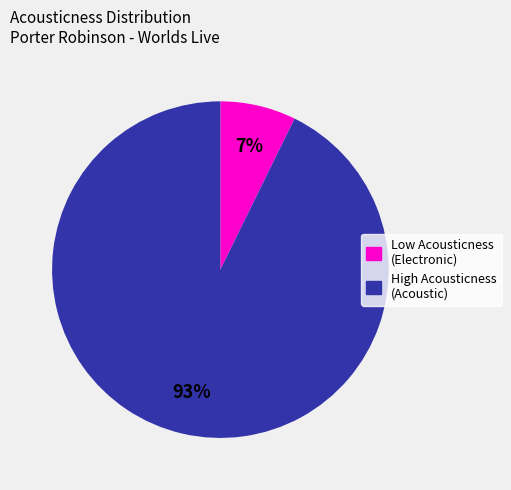

How many segments does this pie chart have?

2